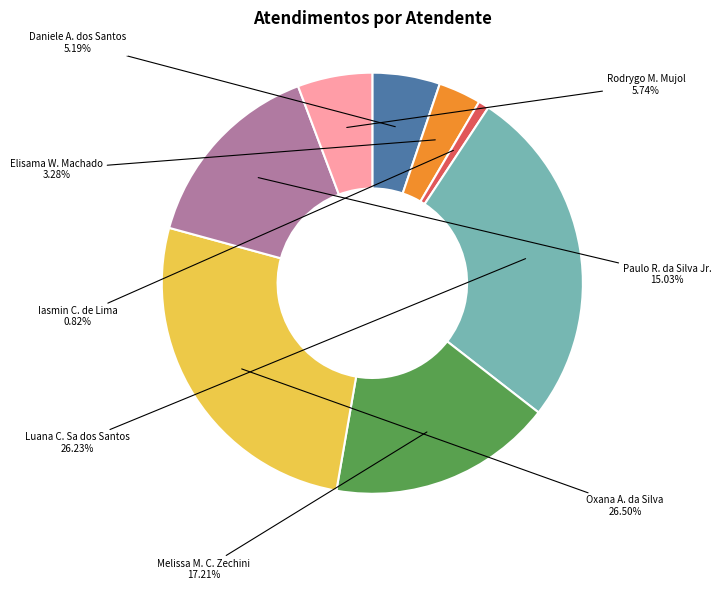

What is the smallest slice in the pie chart?

Iasmin C. de Lima